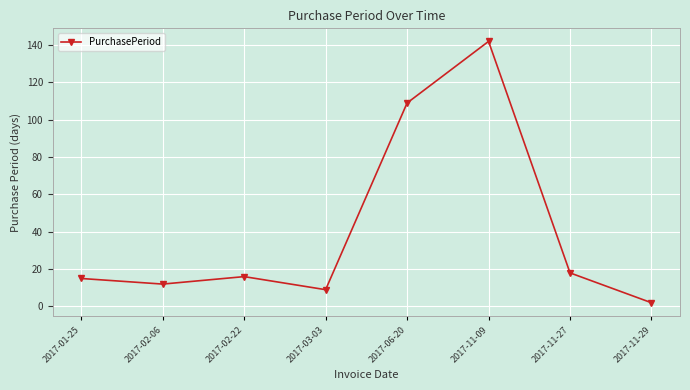

Is it true that the value at 2017-11-27 is 18?

True